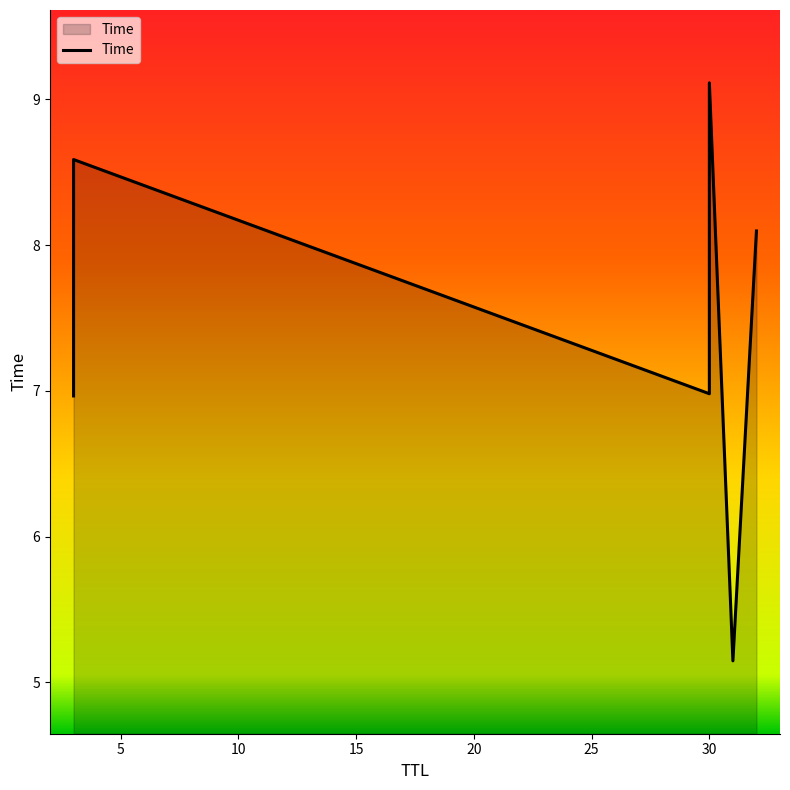

How many interior local valleys (lower than both neighbors) does the data have?

2